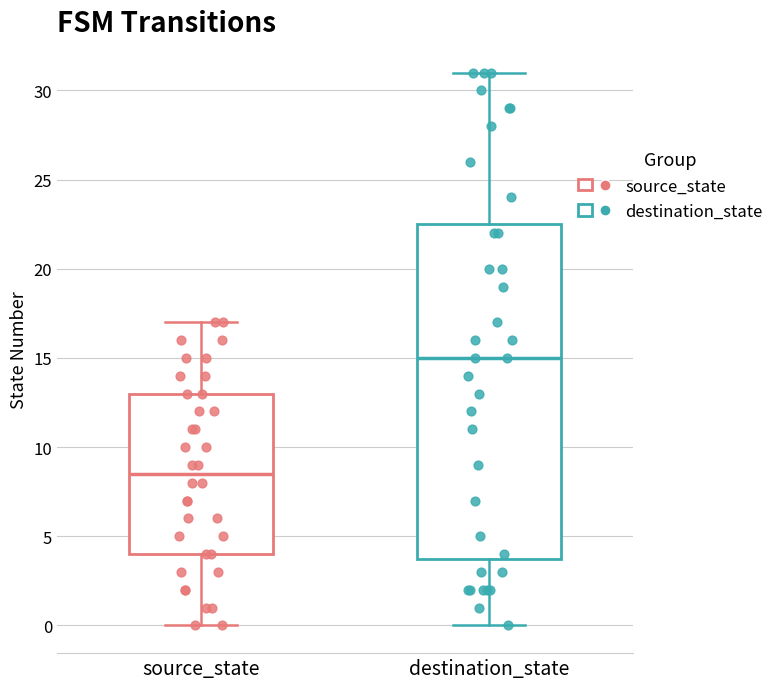

Which box is the tallest, from its lower edge to its upper edge?

destination_state